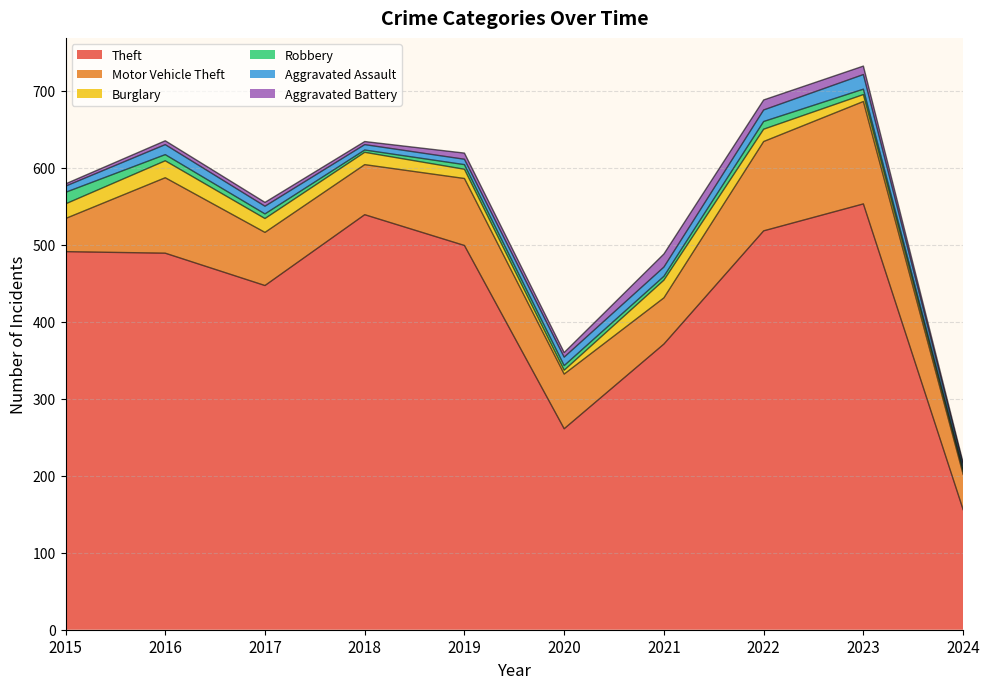

At which label is Robbery closest to 9?

2016